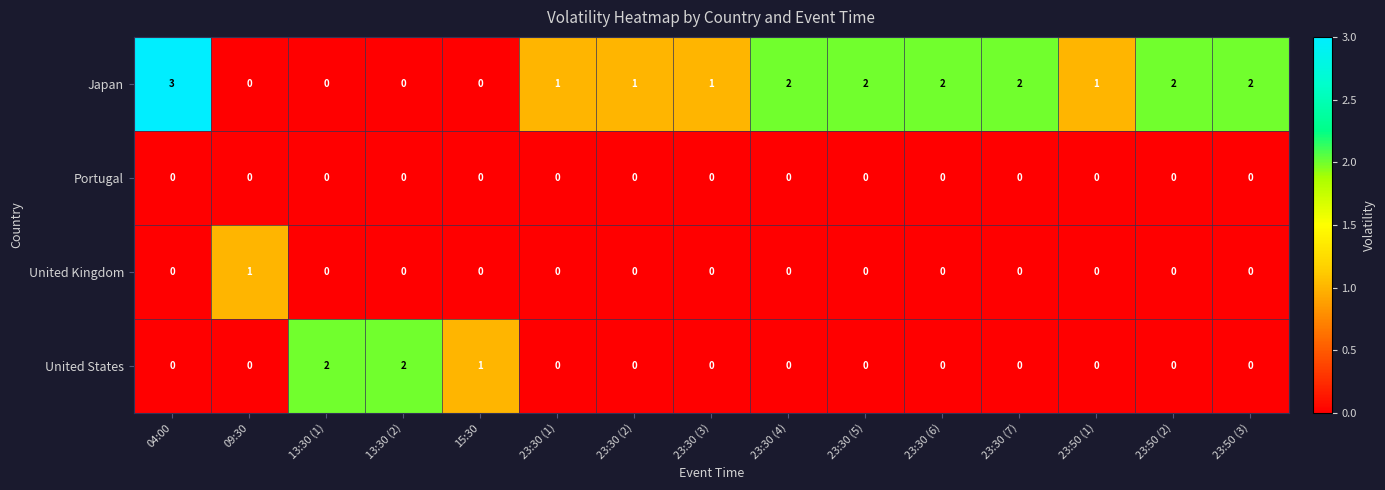

The Portugal series shows 0 at 23:50 (2). True or false?

True